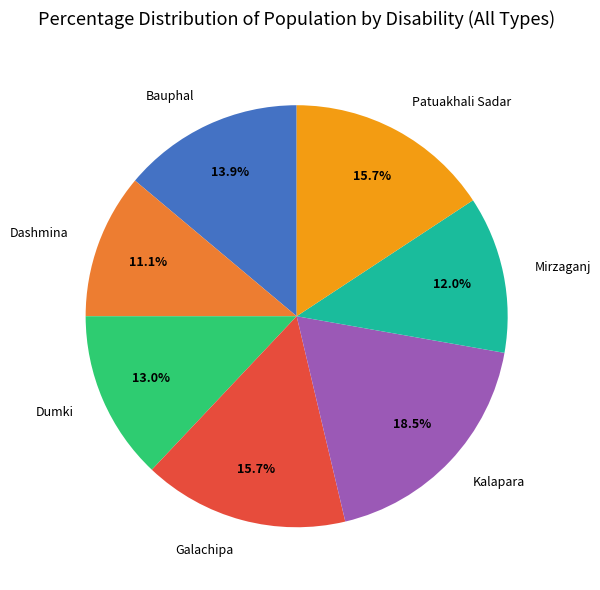

To the nearest percent, what is the average slice percentage?

14%